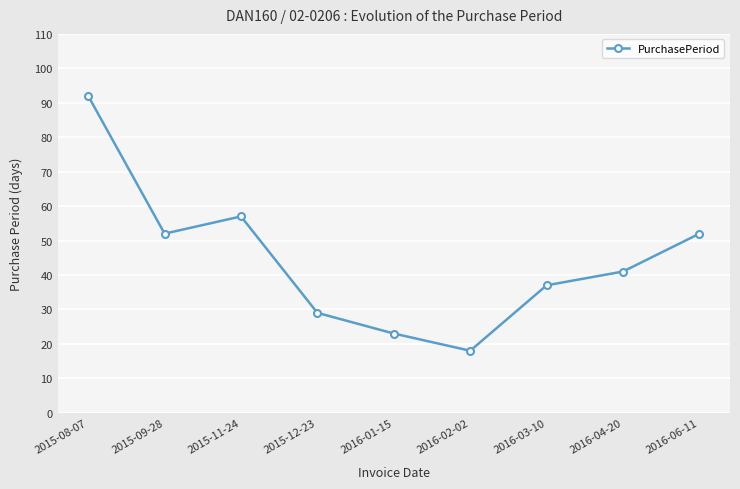

Is it true that the value at 2016-01-15 is 39?

False